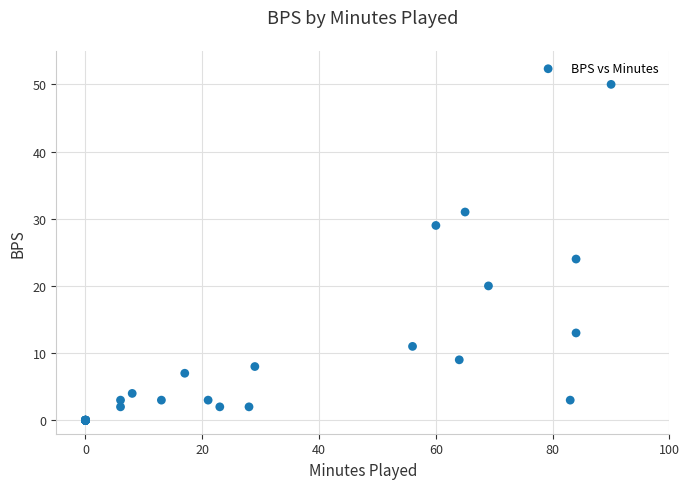

What Y value in the scatter plot is closest to 25?

24